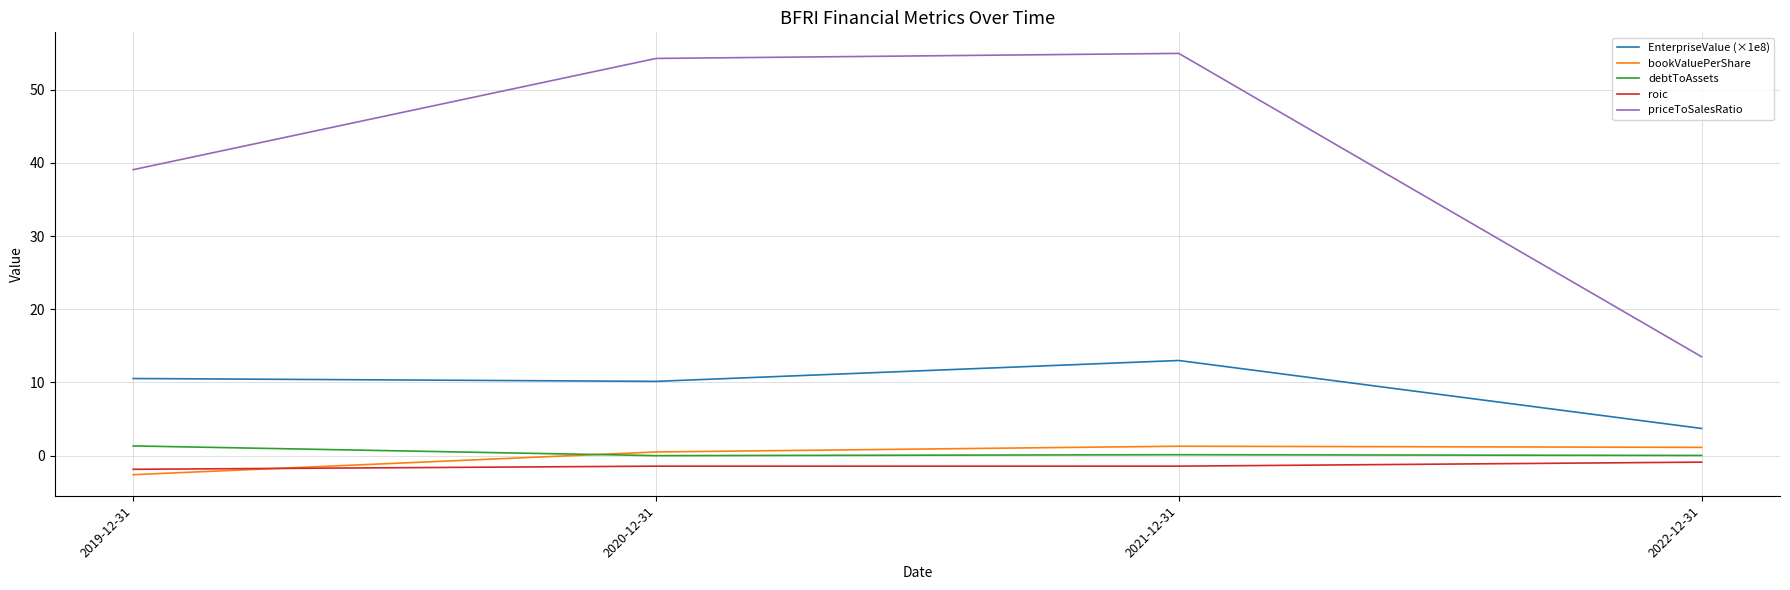

How many categories are shown in the chart?

4